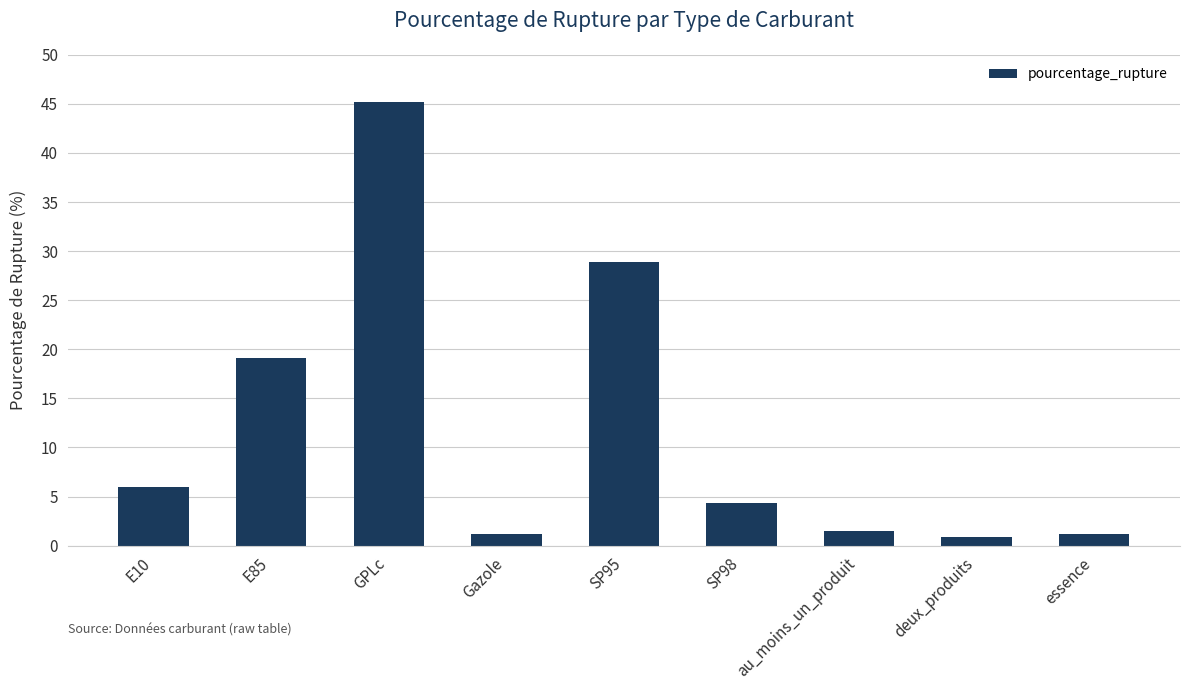

What is the sum of the values at GPLc and SP98?

49.6